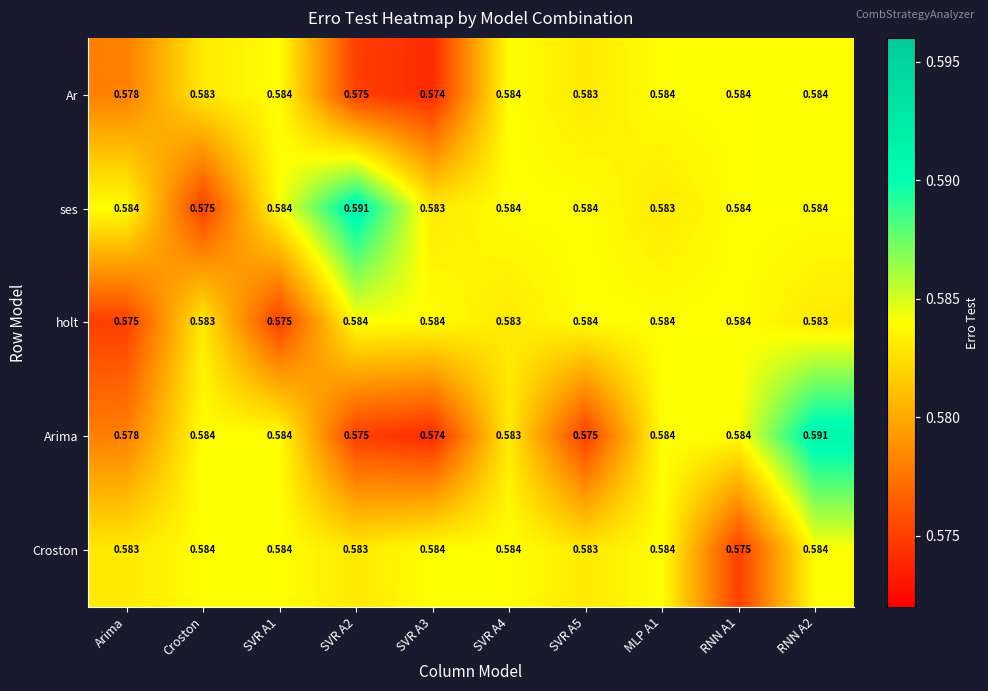

Which series changed the most between Arima and SVR A3?

holt